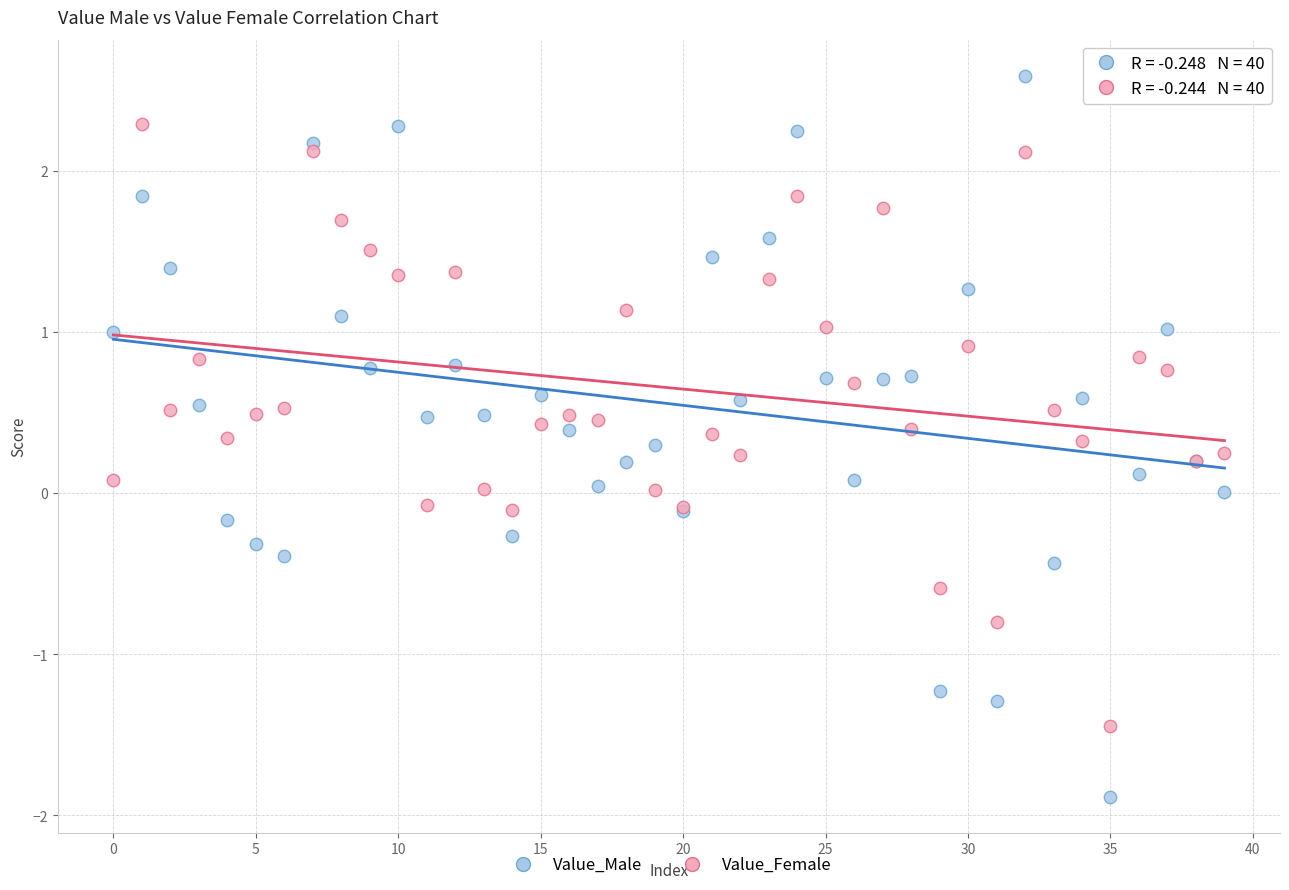

Which series reaches the minimum Y coordinate?

Value_Male